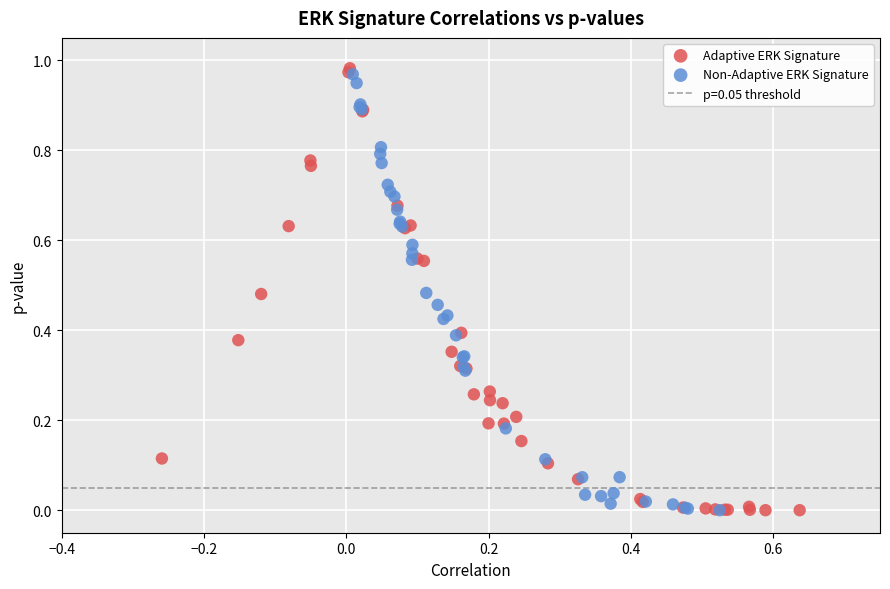

Which series contains the highest Y value?

Adaptive ERK Signature